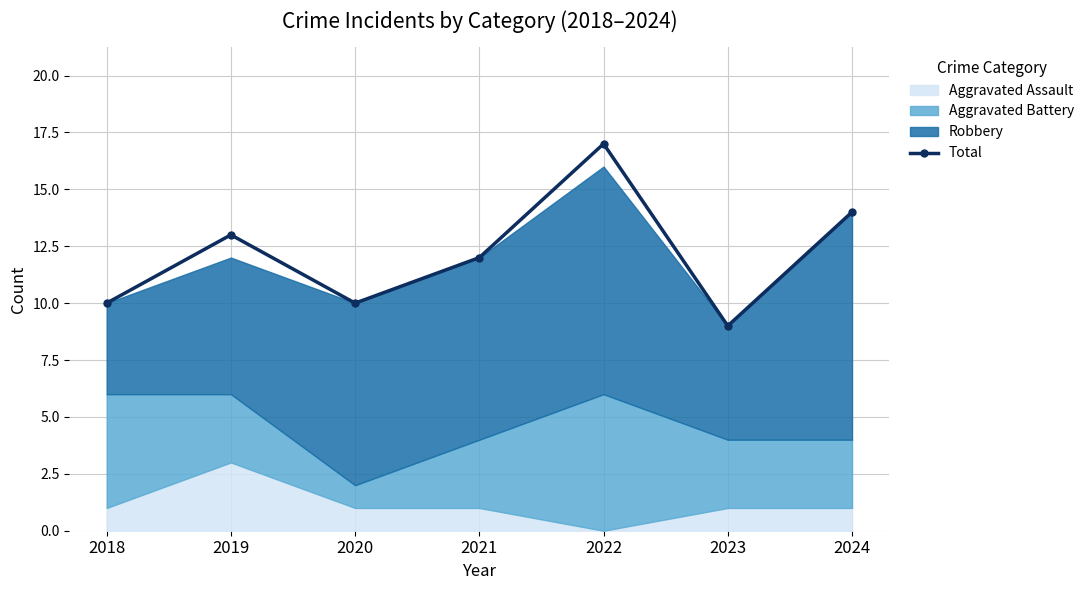

What is the difference between the maximum and second lowest values?

7